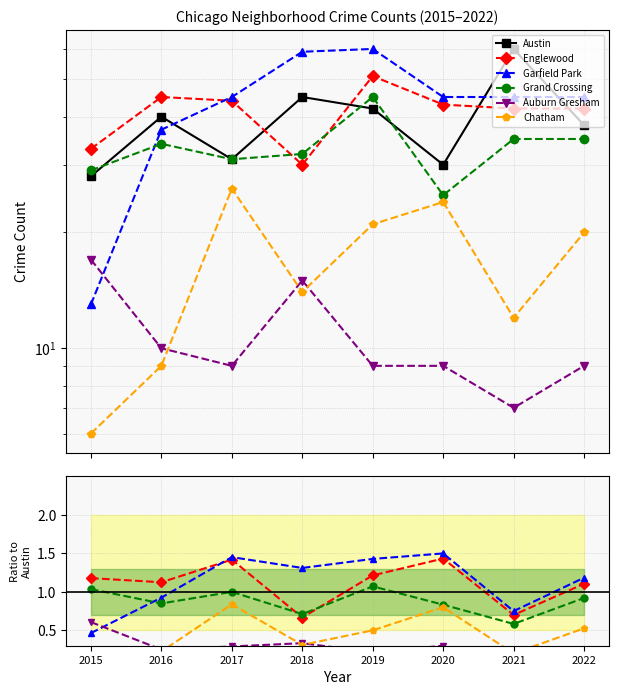

At which label does Austin reach its peak?

2021